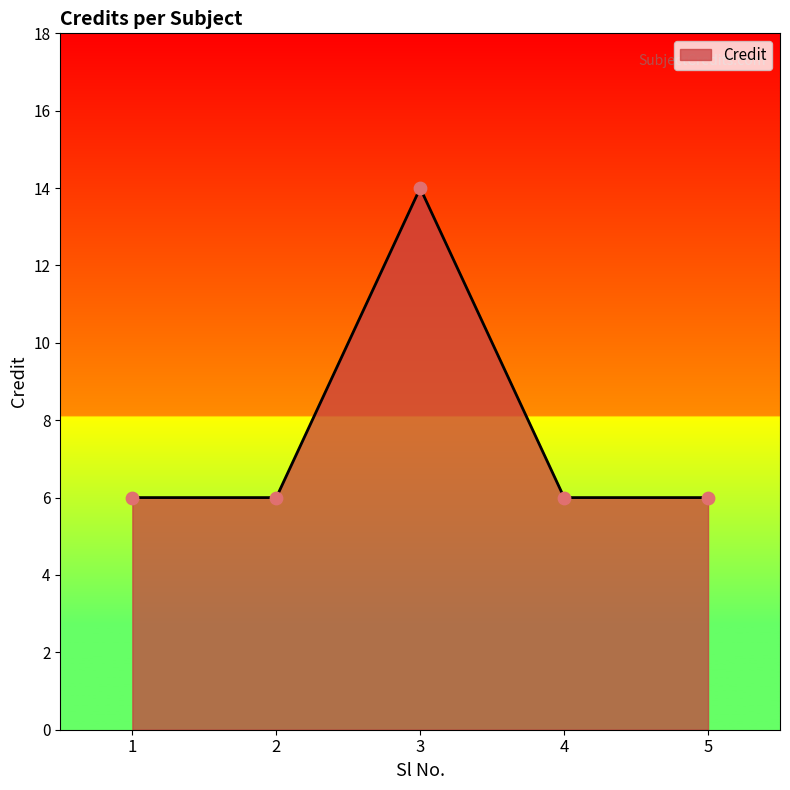

What is the ratio of the value at 2 to the value at 1?

1.0